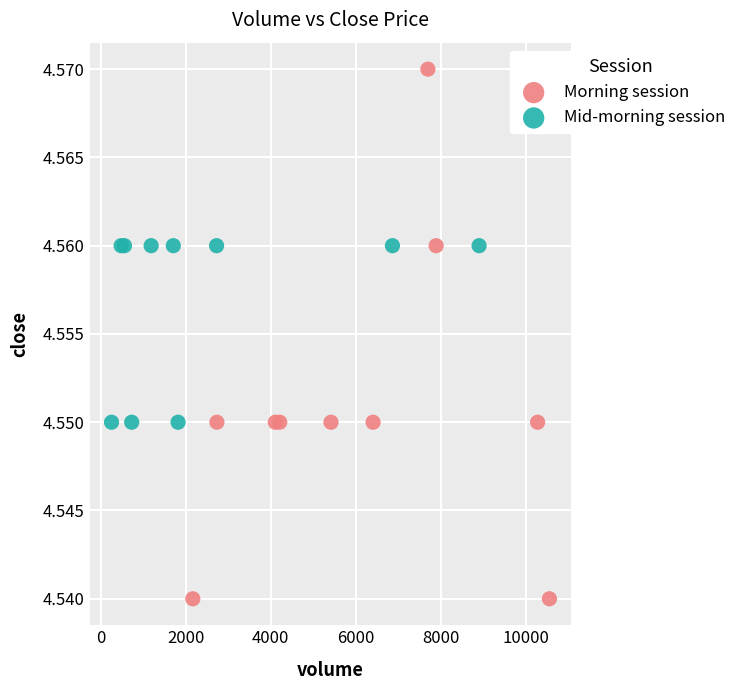

Which series has the widest spread of Y values?

Morning session